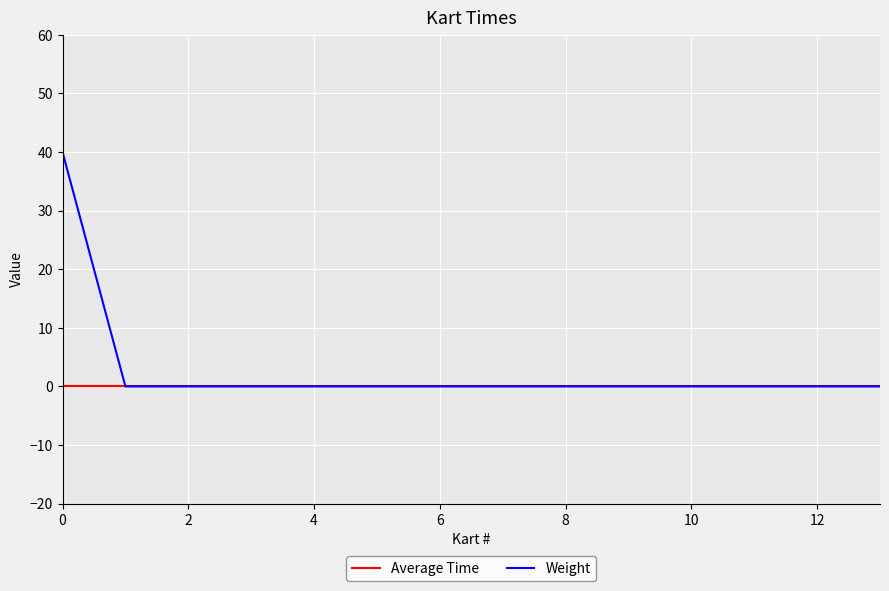

What is the maximum value for Weight?

40